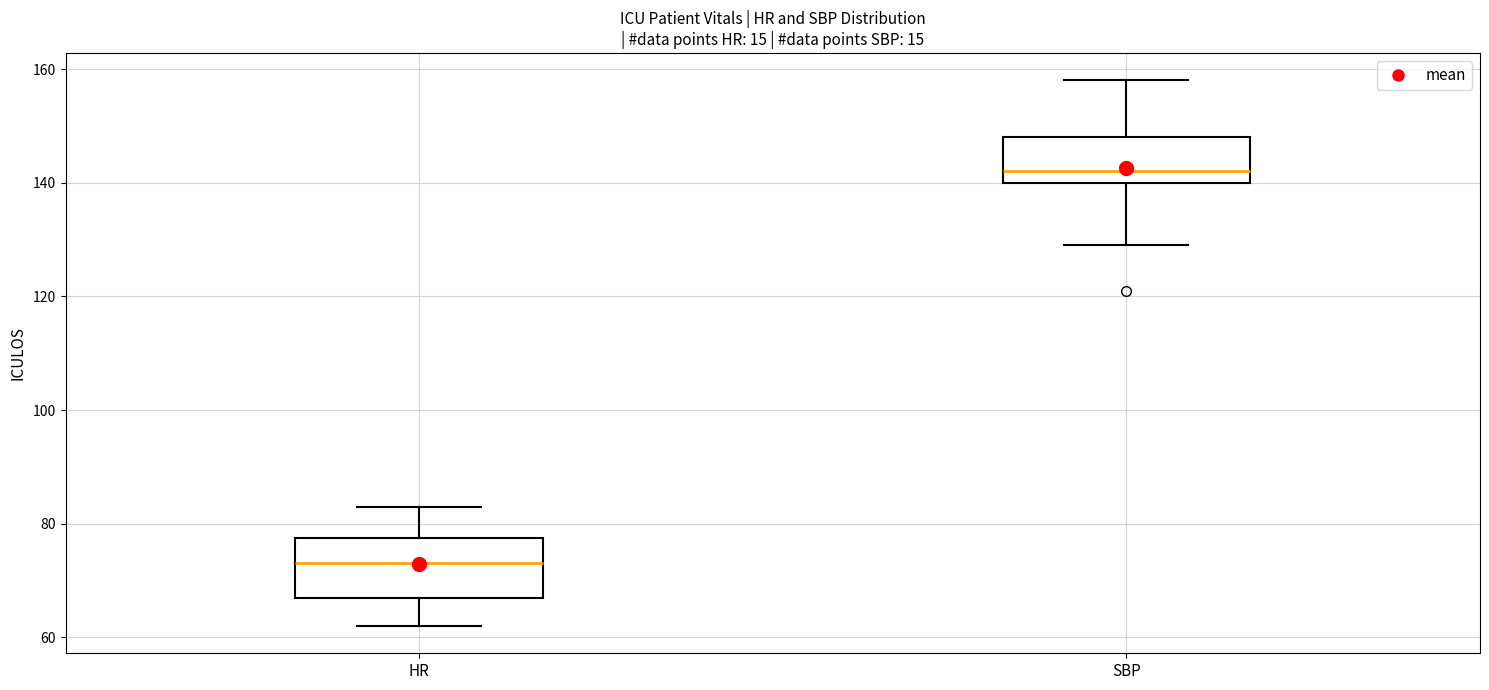

Reading left to right, transcribe this box plot: for each box, give where its median line is, the range the box spans, and where its two whiskers end, as read against the y-axis. The values are not printed on the chart, so give them approximately, as read against the axis.

HR: median 74, box 68 to 78, whiskers 62 to 84
SBP: median 142, box 140 to 148, whiskers 130 to 158